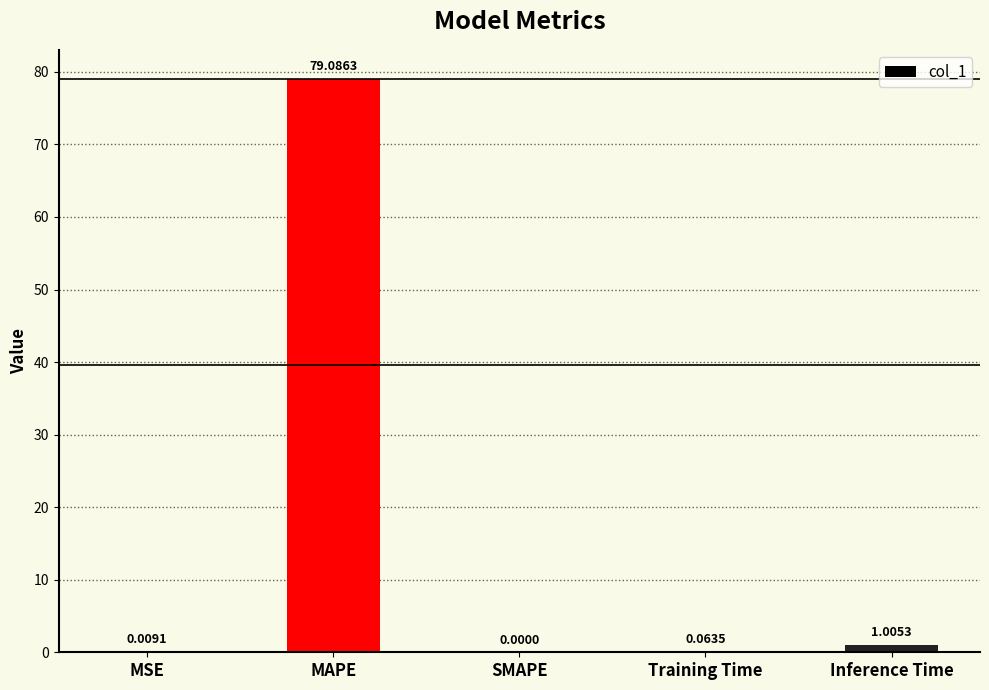

Where is the data nearest to the value 39?

Inference Time